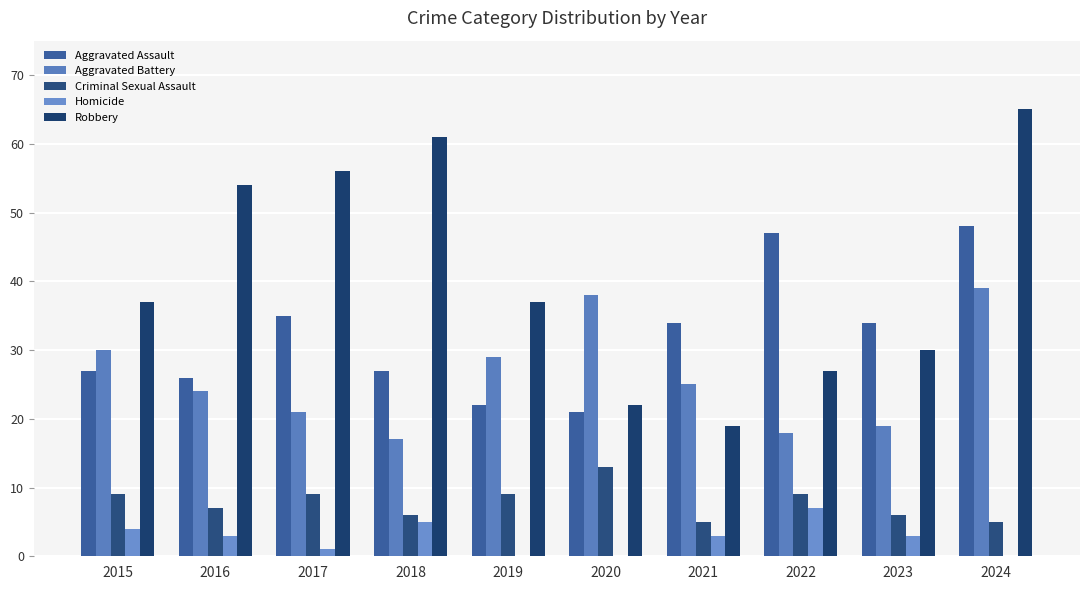

Reading left to right, what are all the values shown in this chart?

Aggravated Assault: 27	26	35	27	22	21	34	47	34	48
Aggravated Battery: 30	24	21	17	29	38	25	18	19	39
Criminal Sexual Assault: 9	7	9	6	9	13	5	9	6	5
Homicide: 4	3	1	5	0	0	3	7	3	0
Robbery: 37	54	56	61	37	22	19	27	30	65